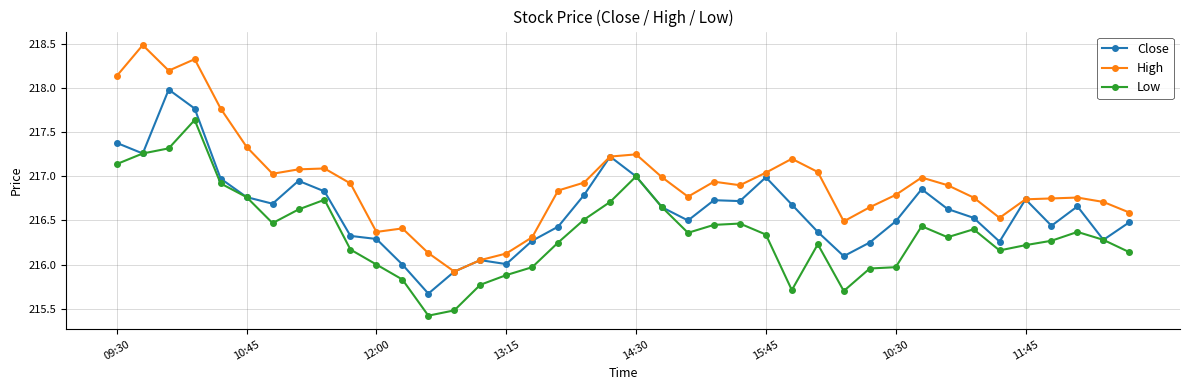

Which series has the largest range (max minus min)?

High